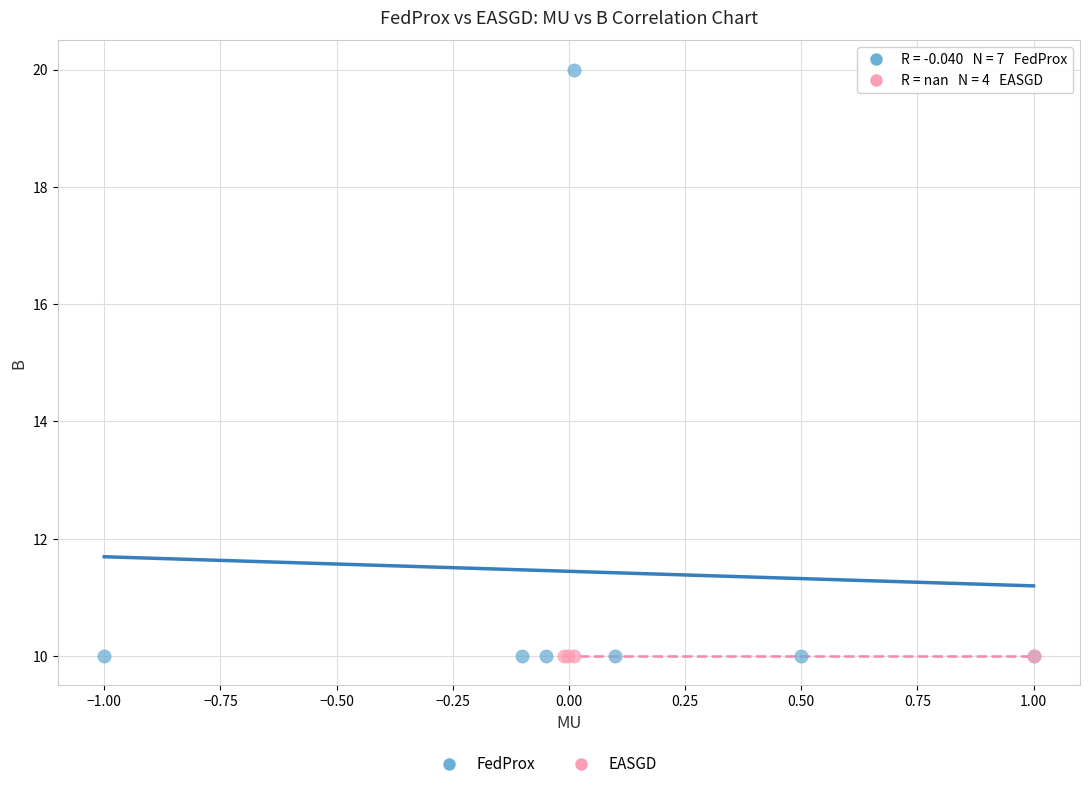

Which series contains the highest Y value?

FedProx